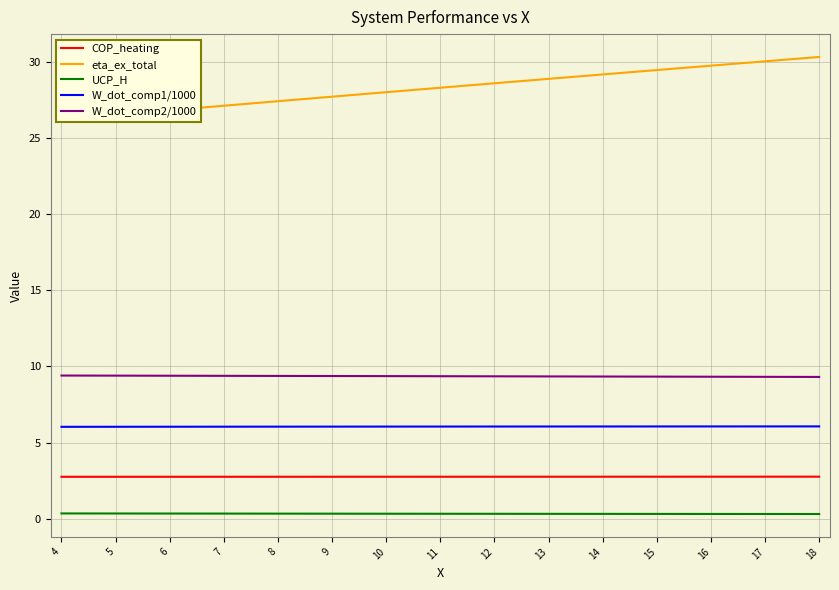

Where is W_dot_comp2/1000 nearest to the value 9?

18